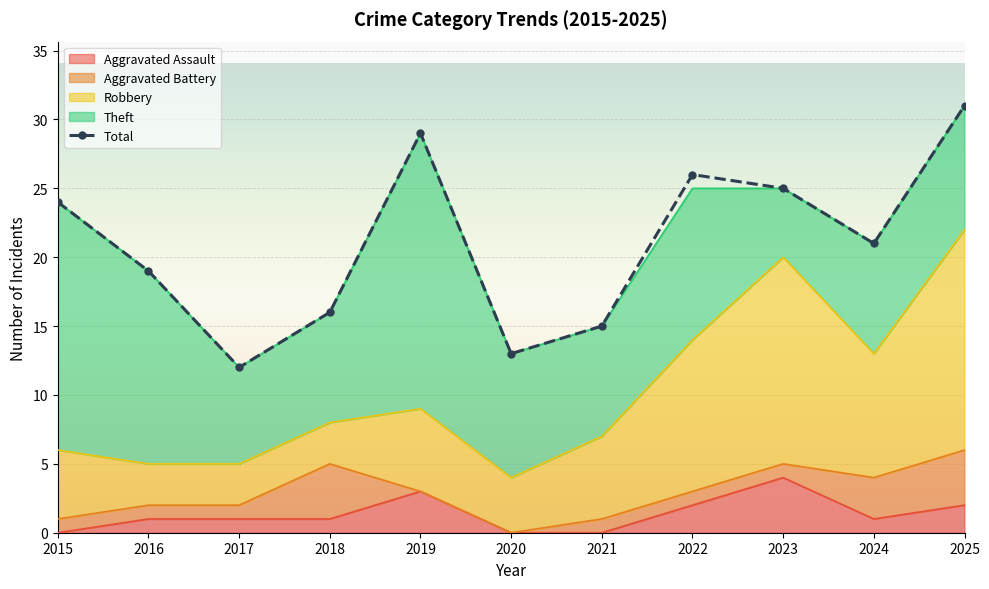

Reading right to left, list all the values displayed in this chart.

Aggravated Assault: 2025=2	2024=1	2023=4	2022=2	2021=0	2020=0	2019=3	2018=1	2017=1	2016=1	2015=0
Aggravated Battery: 2025=4	2024=3	2023=1	2022=1	2021=1	2020=0	2019=0	2018=4	2017=1	2016=1	2015=1
Robbery: 2025=16	2024=9	2023=15	2022=11	2021=6	2020=4	2019=6	2018=3	2017=3	2016=3	2015=5
Theft: 2025=9	2024=8	2023=5	2022=11	2021=8	2020=9	2019=20	2018=8	2017=7	2016=14	2015=18
Total: 2025=31	2024=21	2023=25	2022=26	2021=15	2020=13	2019=29	2018=16	2017=12	2016=19	2015=24